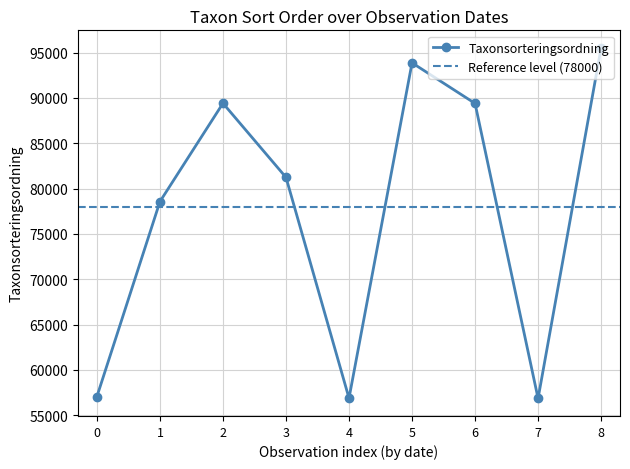

What is the value of the Taxonsorteringsordning point at the 5th from the left?

56887